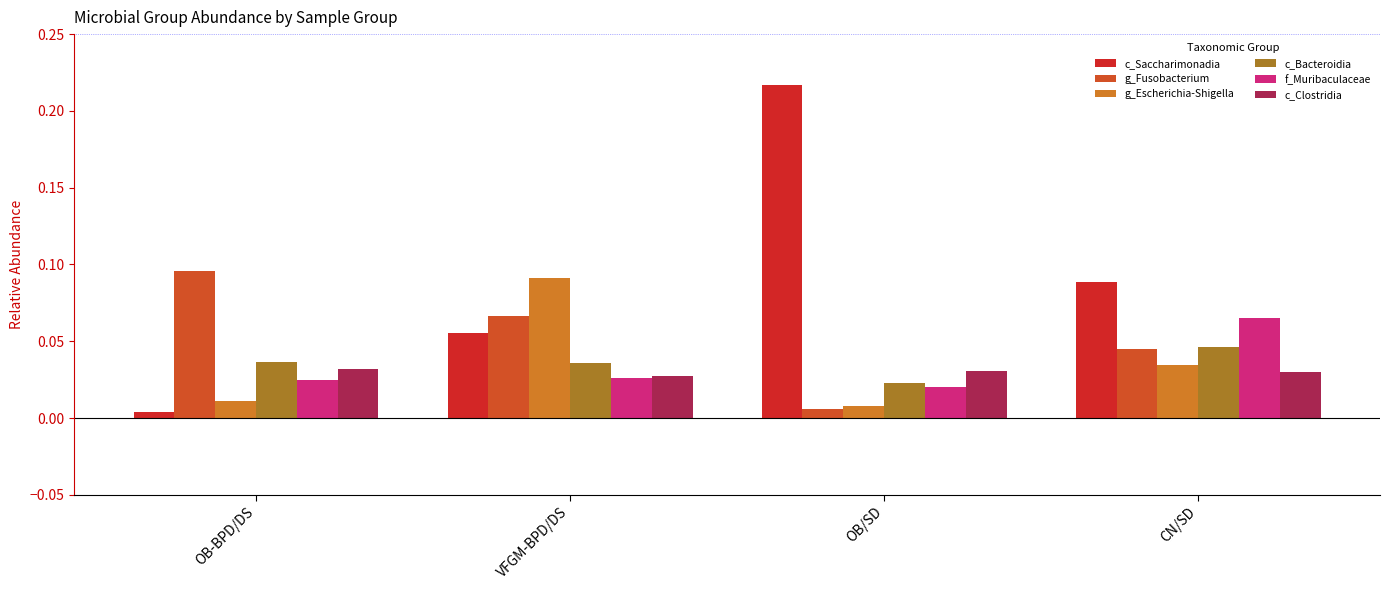

Which series has the widest spread of values?

c_Saccharimonadia